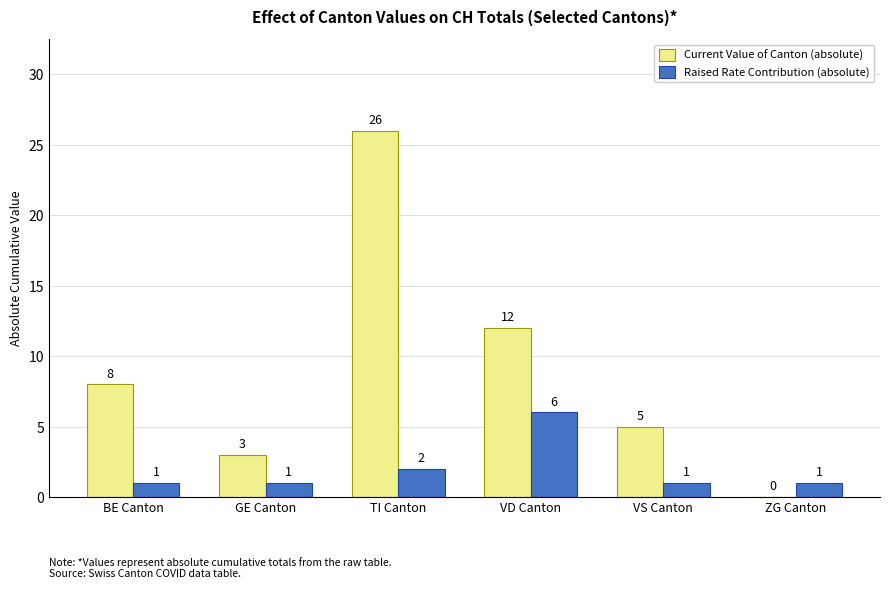

What is the total value across all series at VD Canton?

18